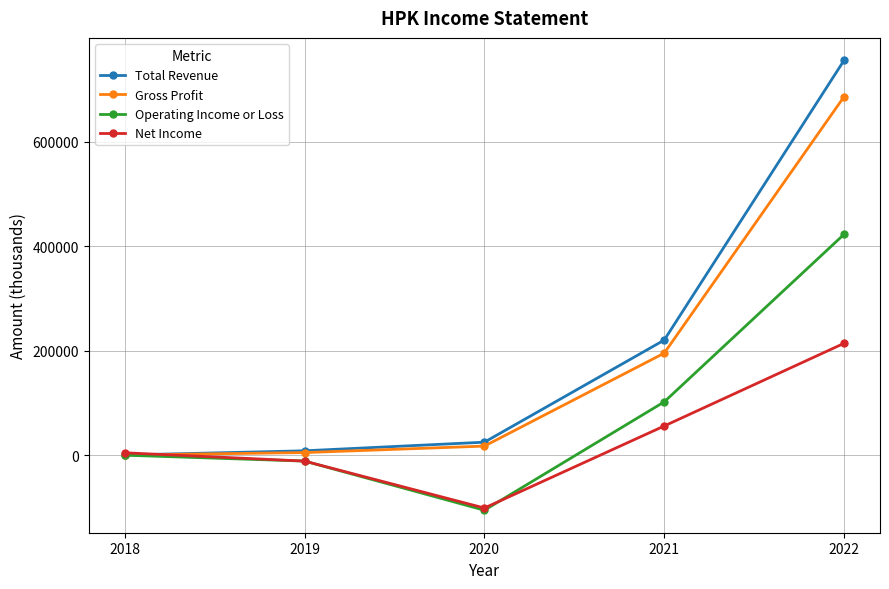

Is the value of Net Income at 2020 greater than the value of Total Revenue at 2019?

No